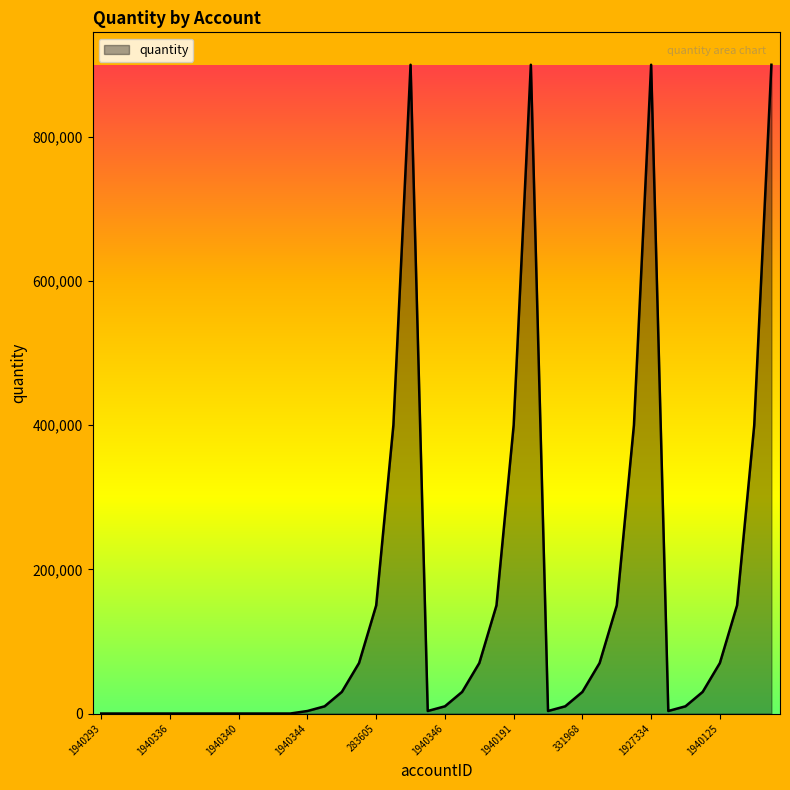

What is the greatest value displayed?

900000